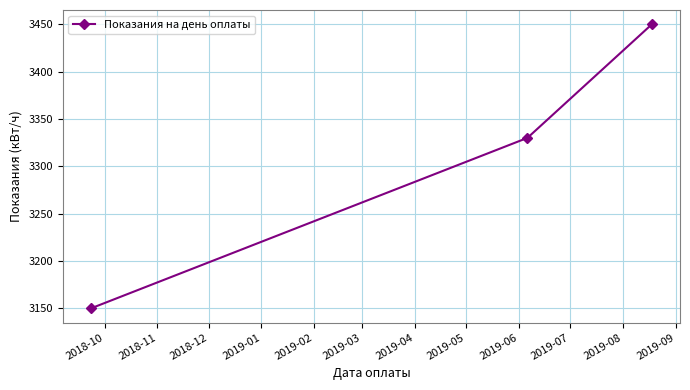

Count the number of categories in the chart.

3